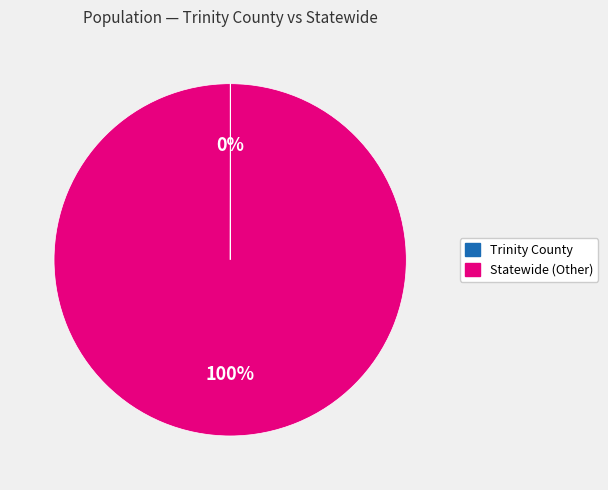

Is there any slice that represents more than half of the pie?

Yes